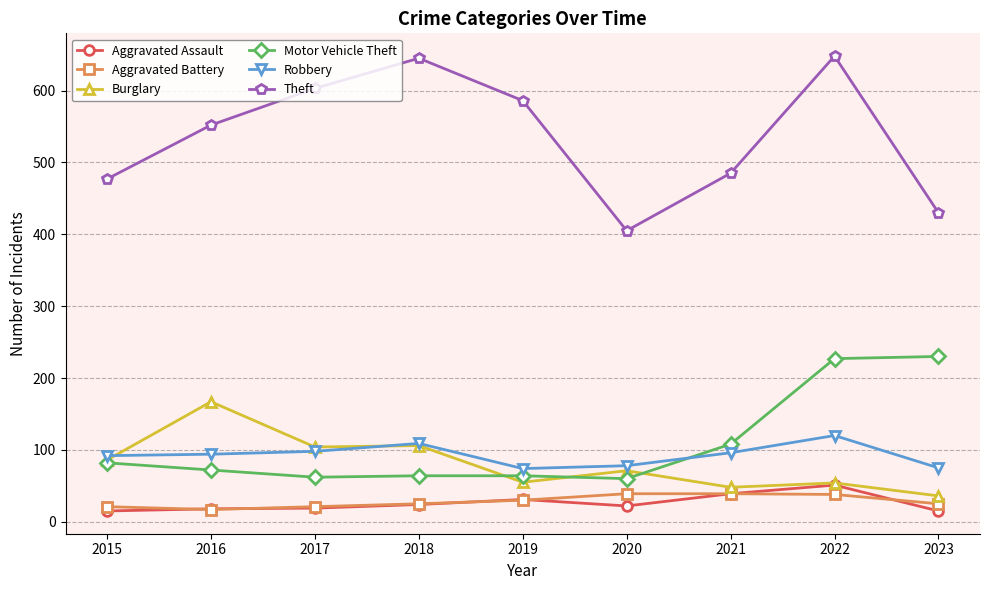

What is the sum of the Robbery values at 2018 and 2020?

187